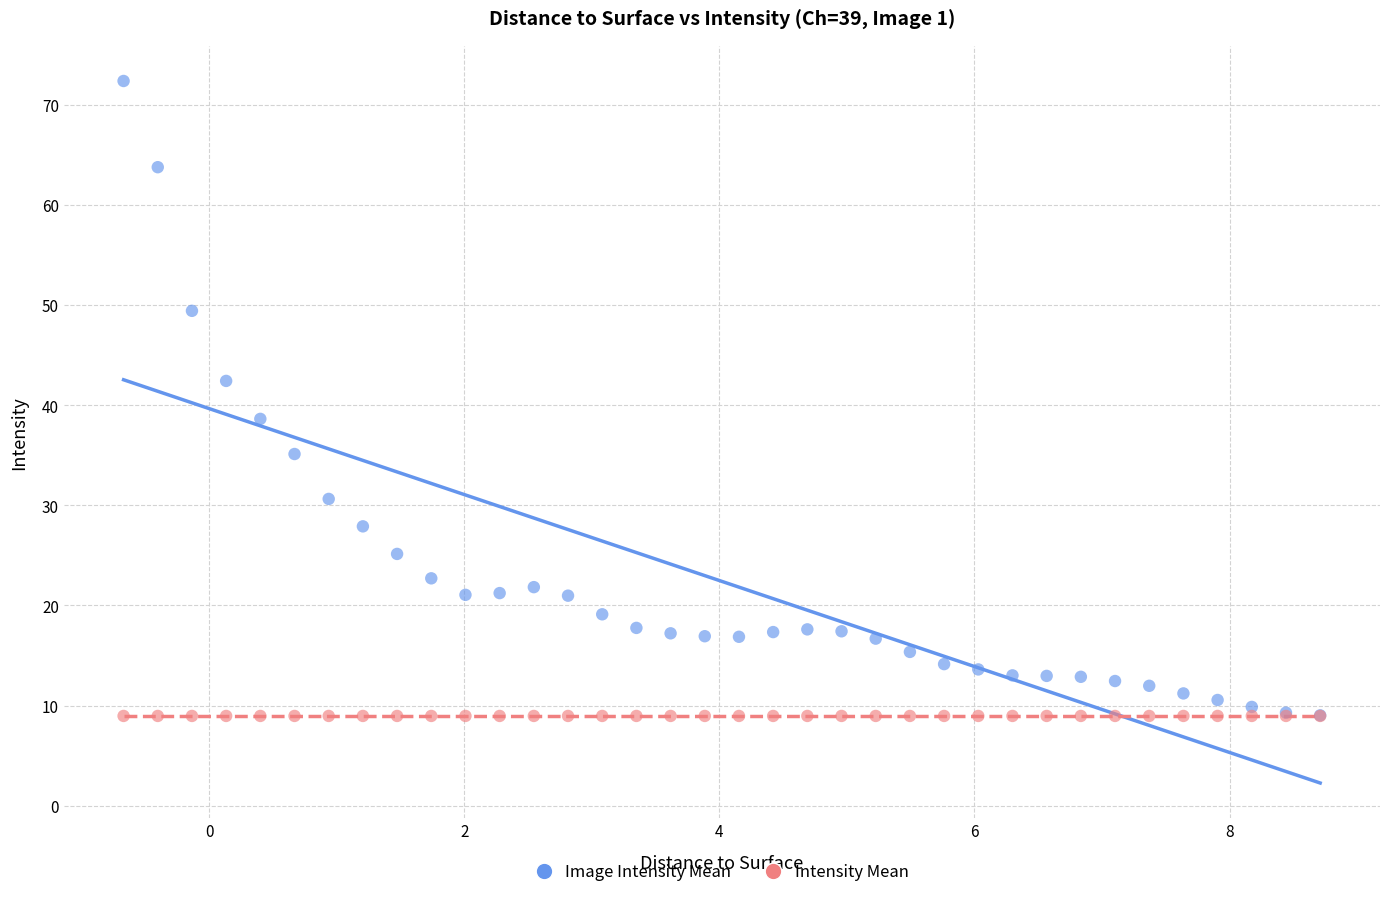

In the Image Intensity Mean series, what Y value is closest to 40?

38.6